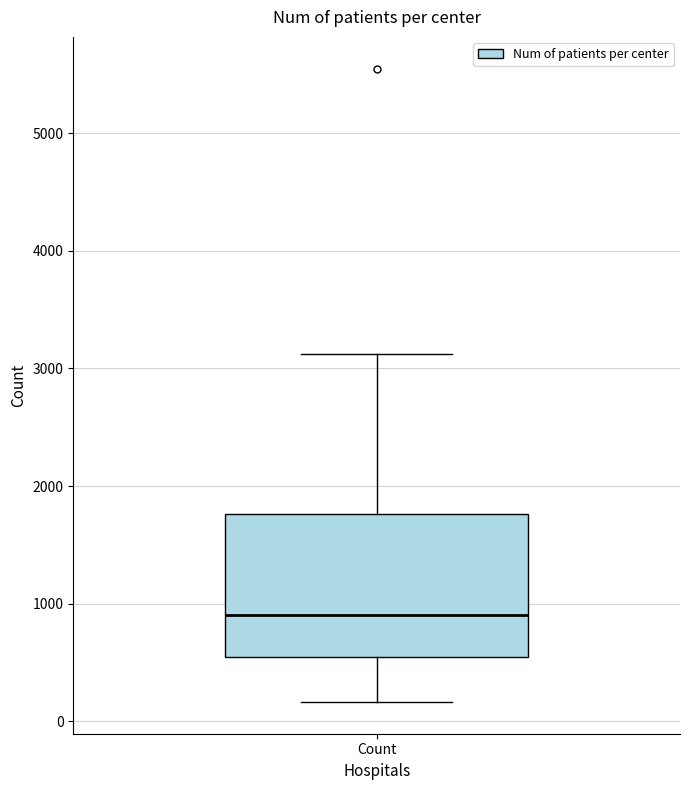

Transcribe this box plot: give where the median line is, the range the box spans, and where the two whiskers end, as read against the y-axis. The values are not printed on the chart, so give them approximately, as read against the axis.

median 900, box 500 to 1800, whiskers 200 to 3100